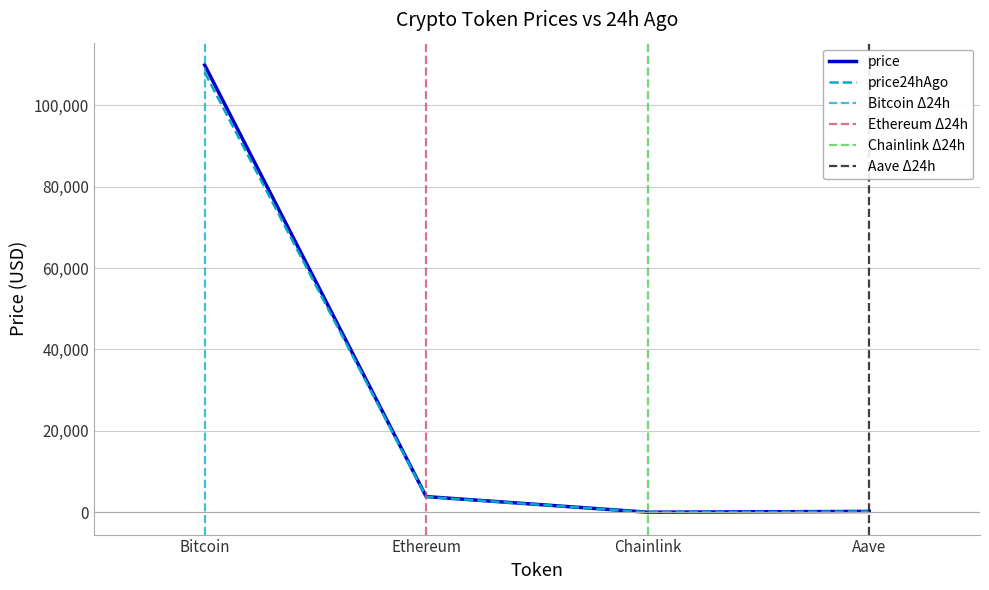

List the series in order of their overall mean, lowest first.

price24hAgo, price